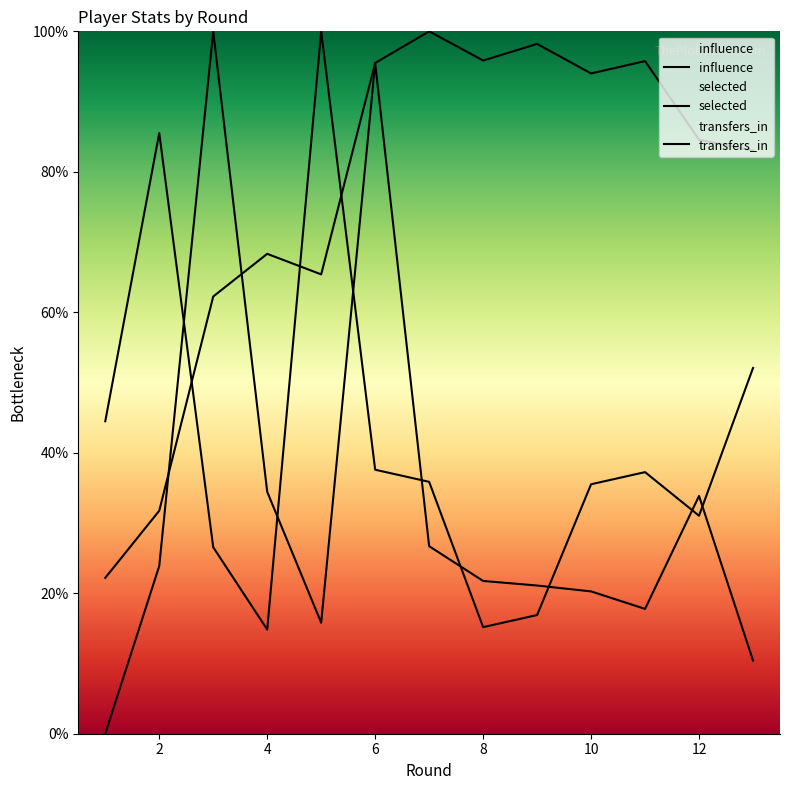

At which category does transfers_in reach its first local valley?

5